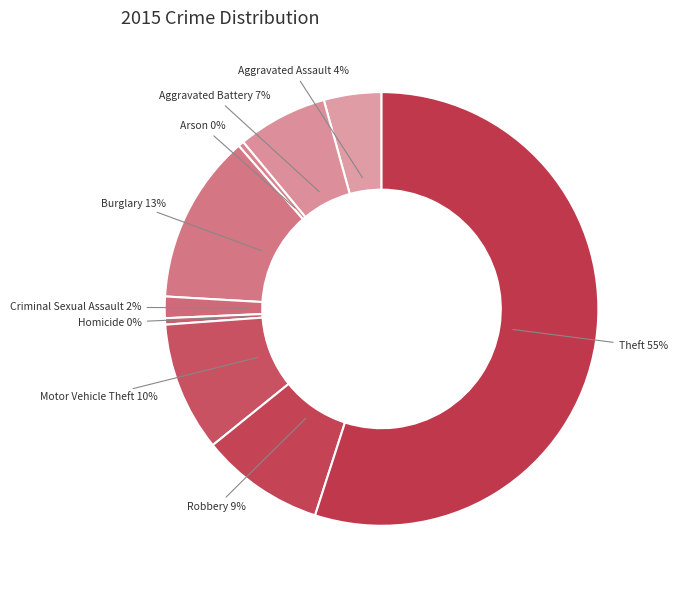

What is the ratio of the value at Aggravated Assault to the value at Arson?

10.0